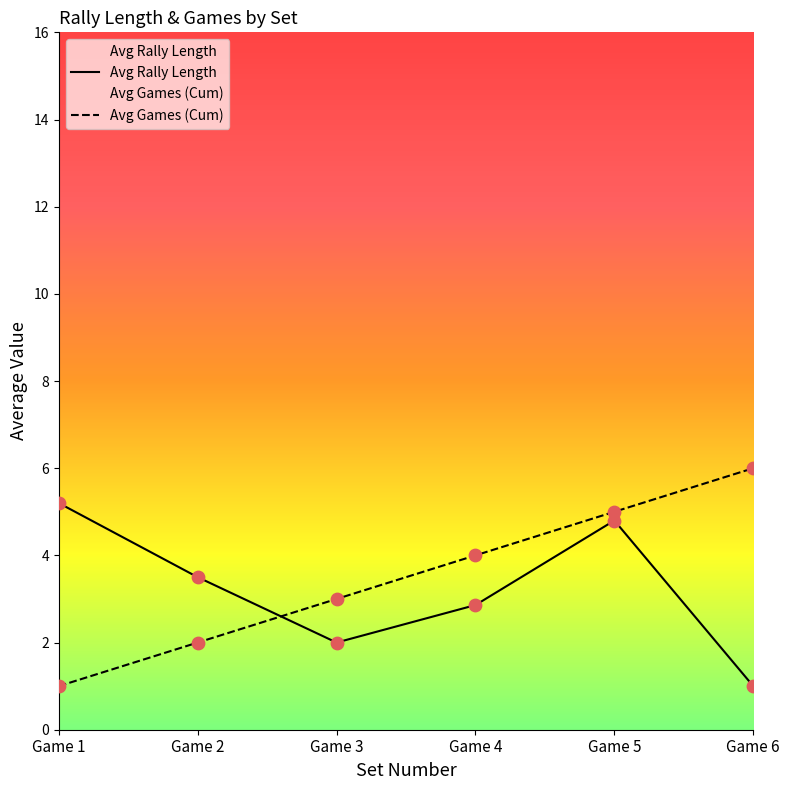

Is the value of Avg Games (Cum) at Game 1 greater than the value of Avg Rally Length at Game 2?

No